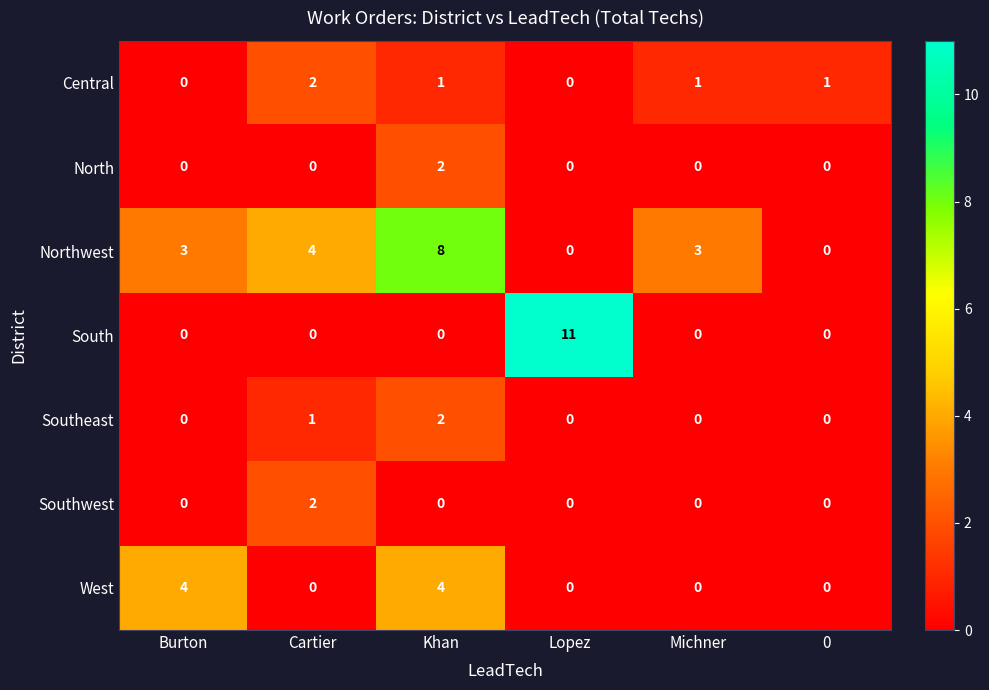

At which category does the chart reach its peak across all series?

Lopez